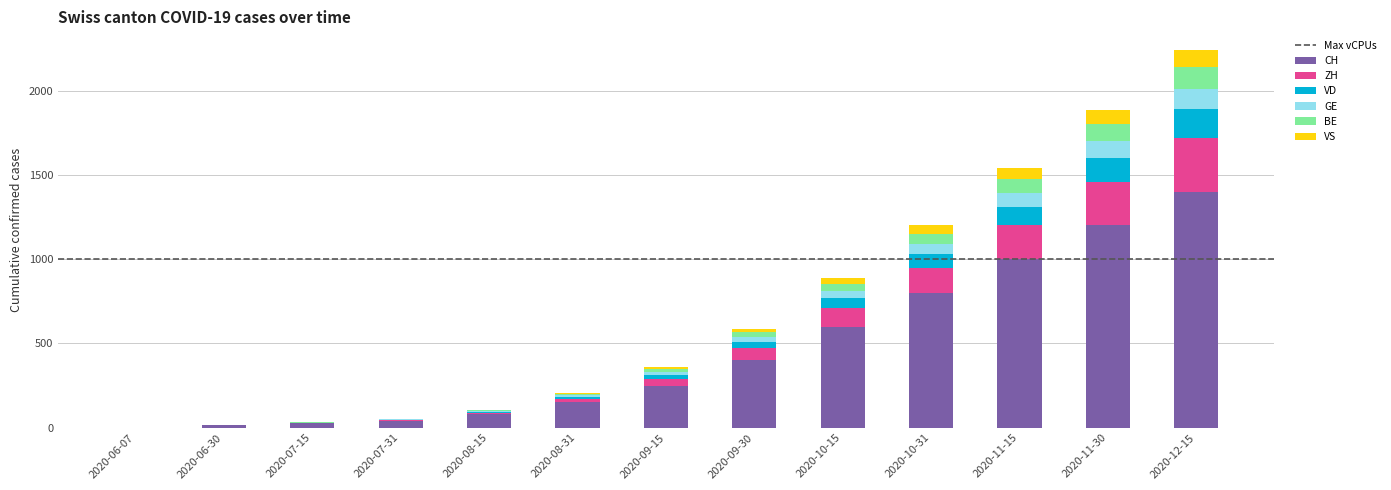

What is the highest value of the CH series?

1400